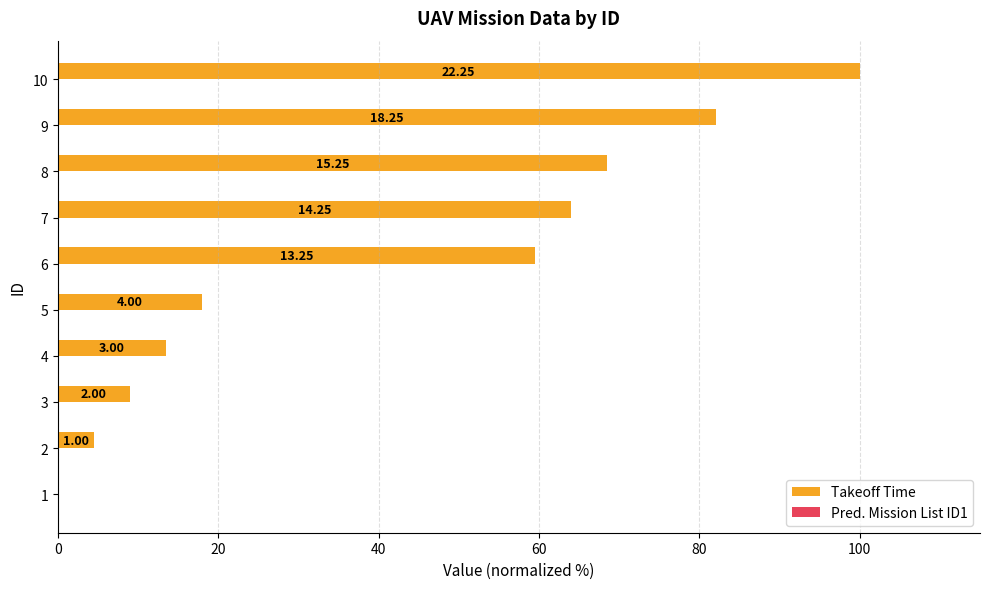

Are the bars horizontal?

Yes